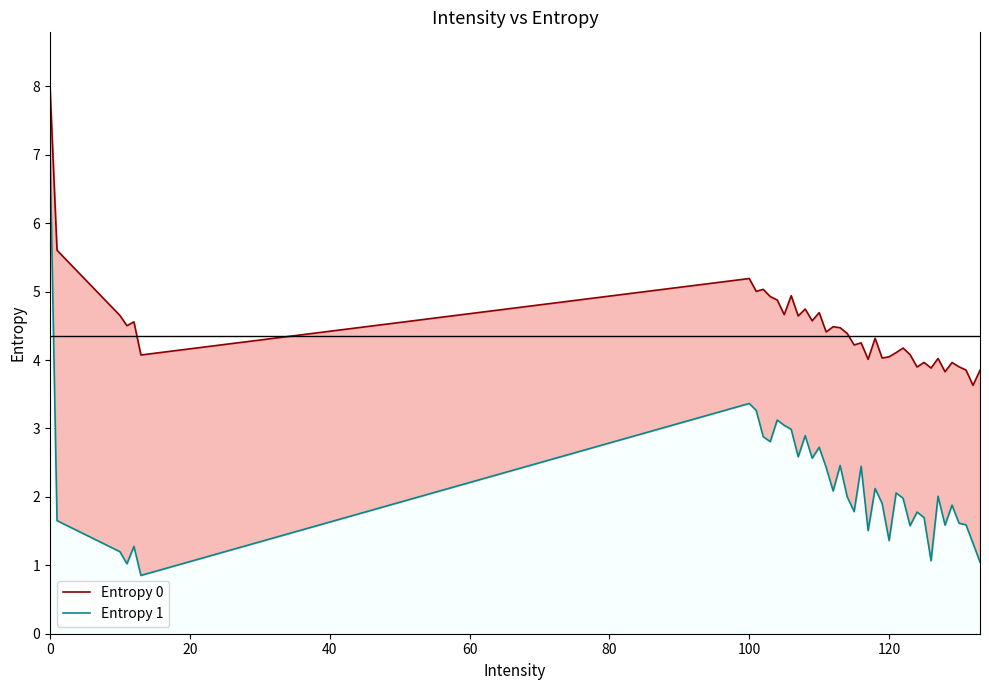

True or false: Entropy 0 and Entropy 1 intersect in this chart.

False